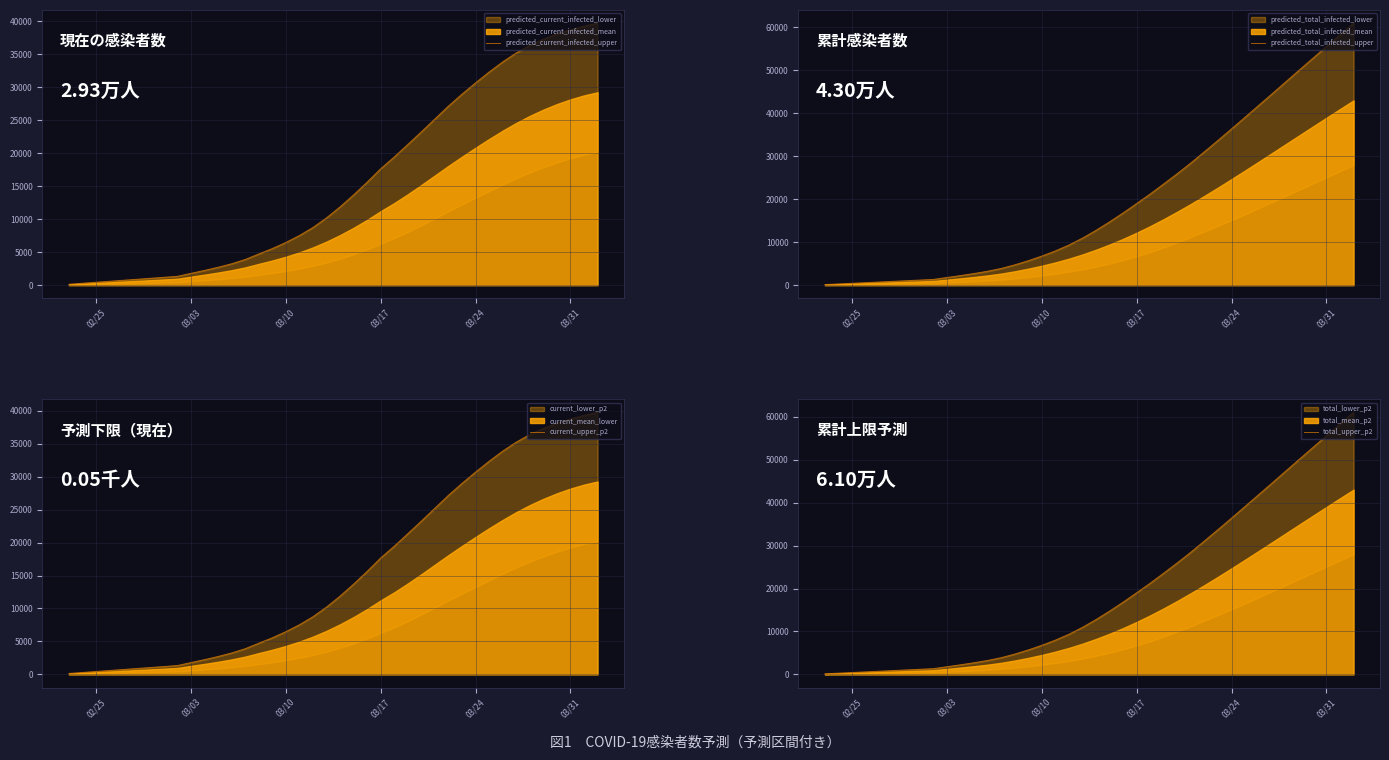

True or false: predicted_current_infected_upper and total_upper_p2 intersect in this chart.

False